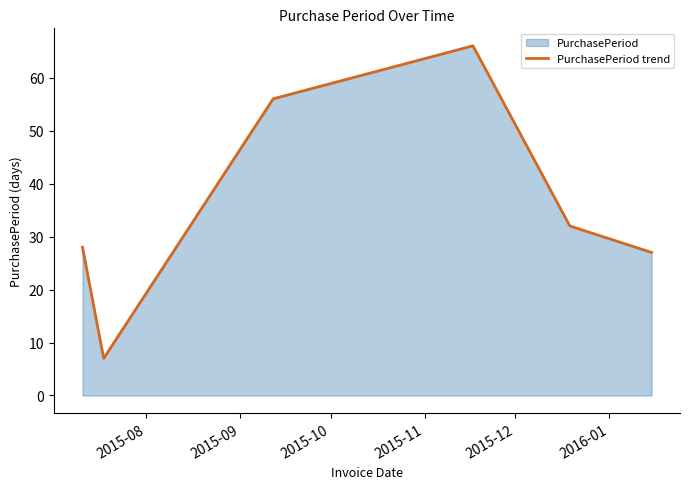

True or false: there are more than 1 points higher than both neighbors.

False